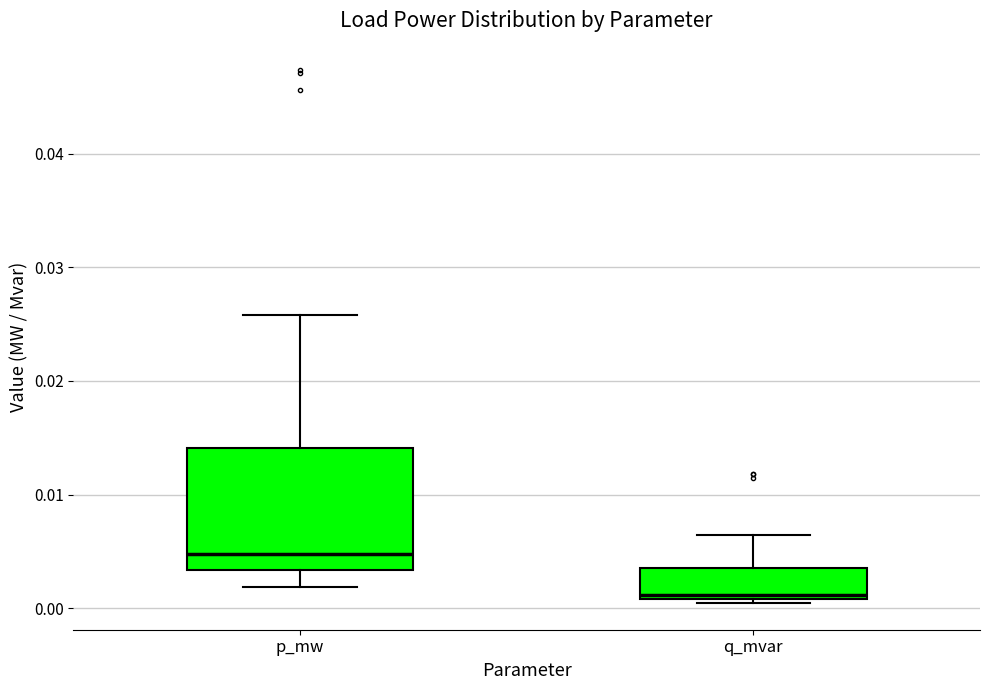

Reading left to right, transcribe this box plot: for each box, give where its median line is, the range the box spans, and where its two whiskers end, as read against the y-axis. The values are not printed on the chart, so give them approximately, as read against the axis.

p_mw: median 0.005, box 0.003 to 0.014, whiskers 0.002 to 0.026
q_mvar: median 0.001 (just above the box's lower edge), box 0.001 to 0.004, whiskers 0.000 to 0.006